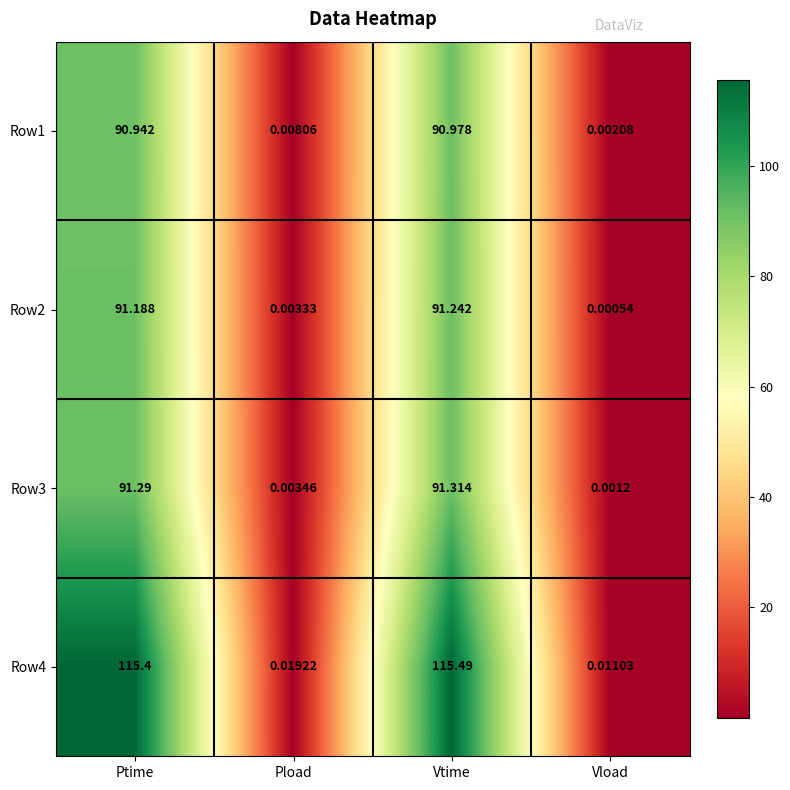

At Pload, list the series in order from largest to smallest.

Row4, Row1, Row3, Row2